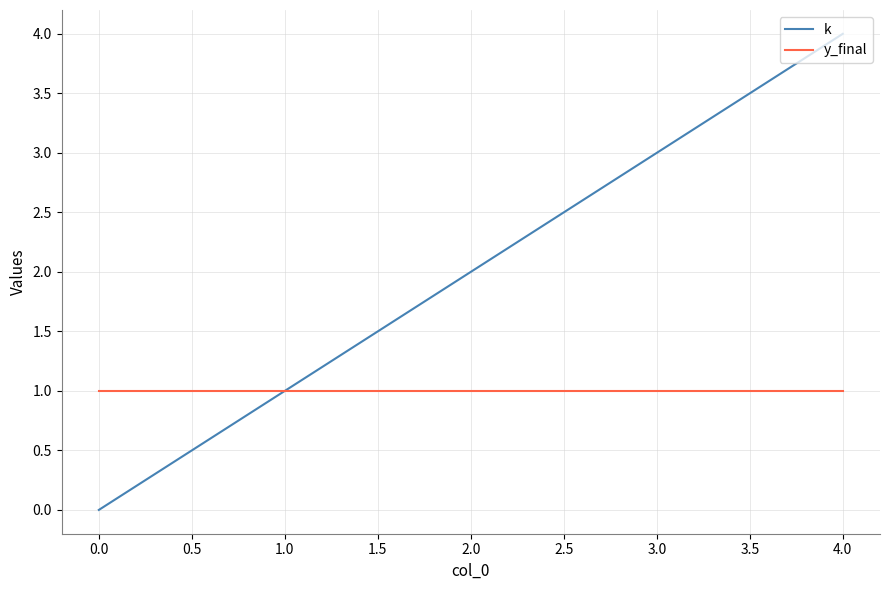

Which category has the highest value in the k series?

4.0